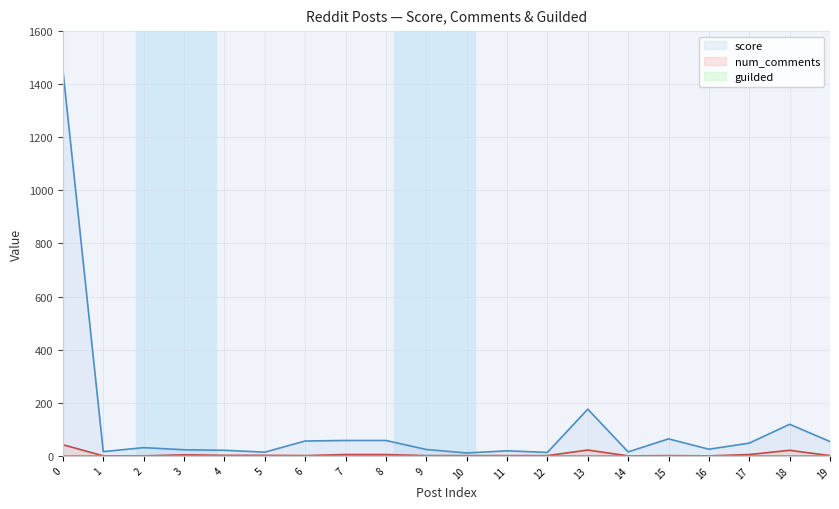

Which series has the largest total across all categories?

score line